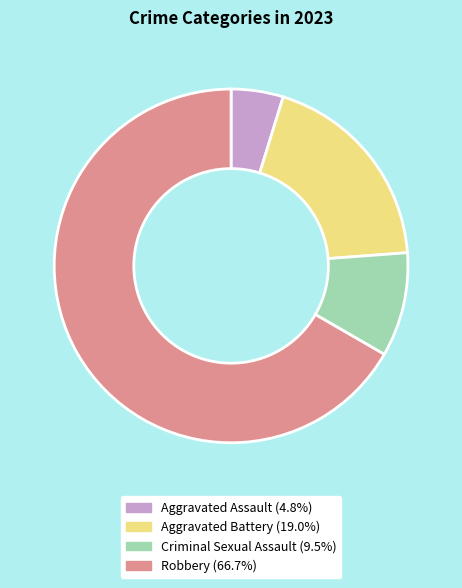

Which has a higher value, Criminal Sexual Assault or Robbery?

Robbery